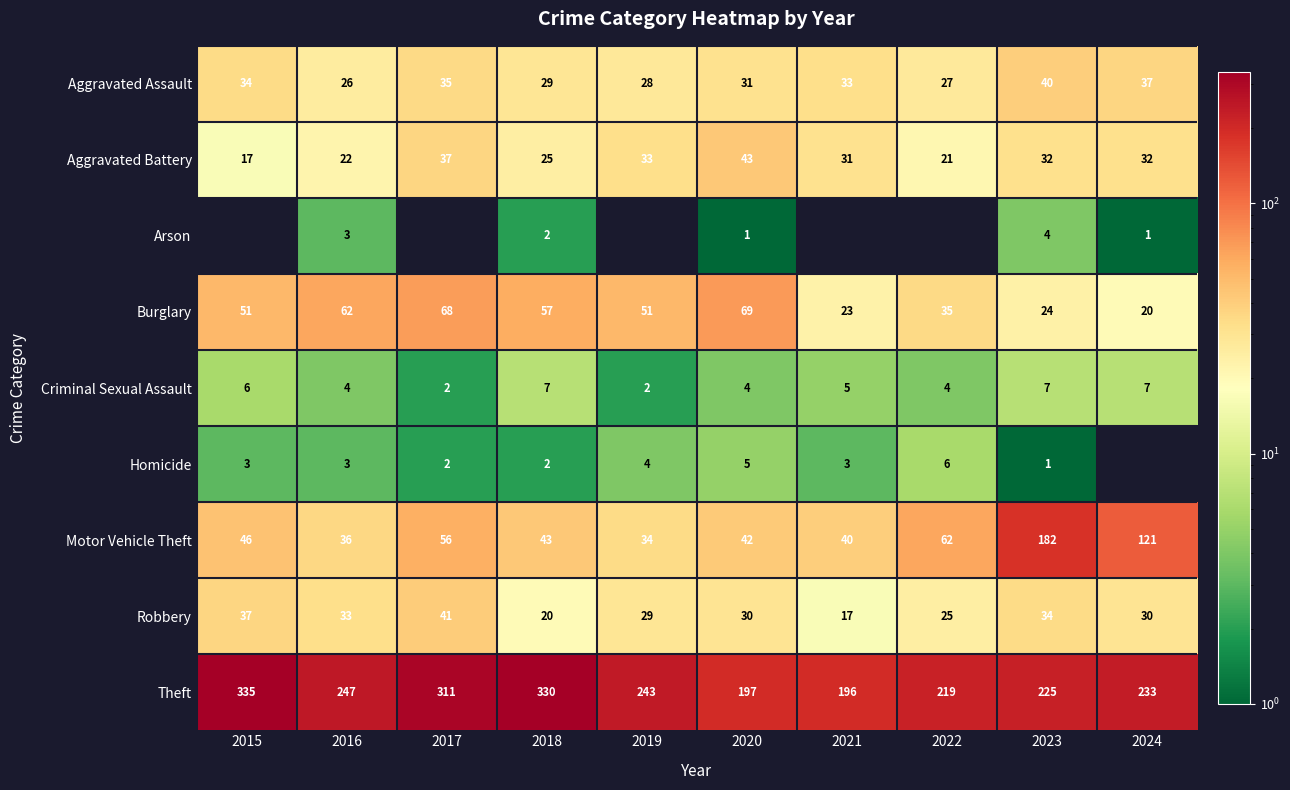

The Motor Vehicle Theft series shows 54 at 2024. True or false?

False